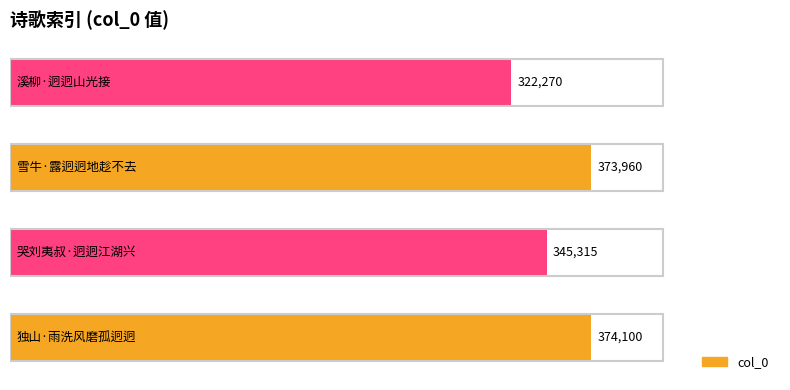

What is the greatest value displayed?

374100